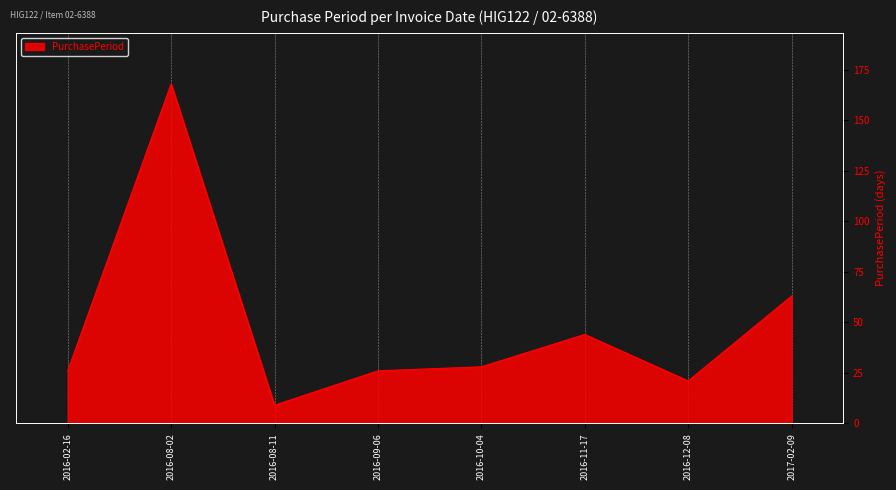

What is the difference between the maximum and second lowest values?

147